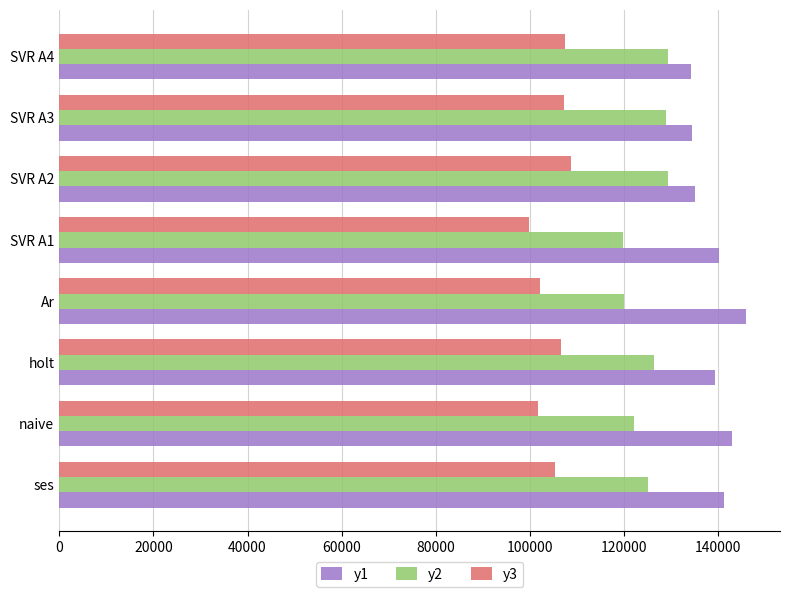

What is the difference between the y3 values at Ar and SVR A3?

5122.2